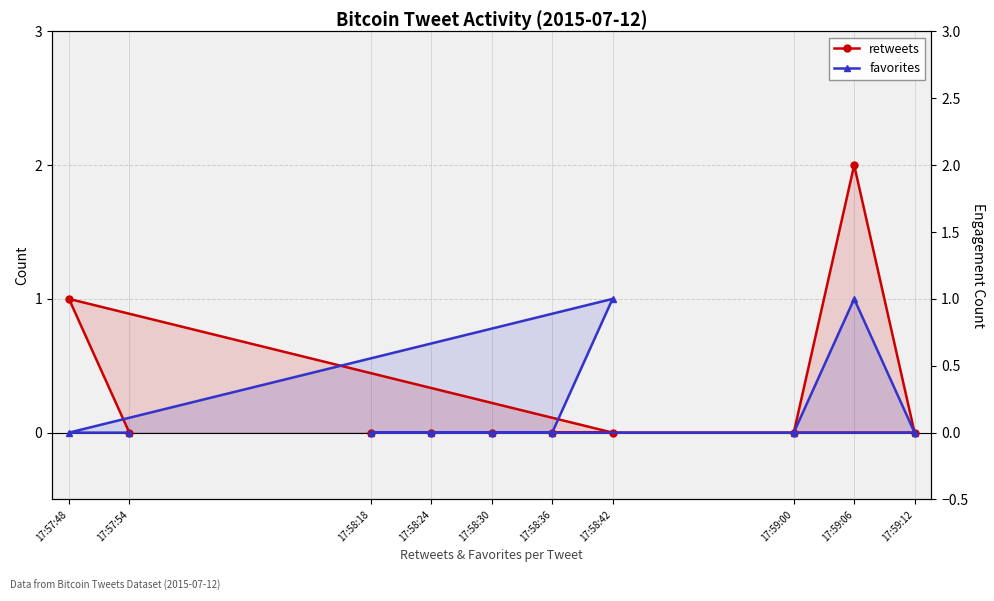

How many intersections are there between favorites and retweets?

1